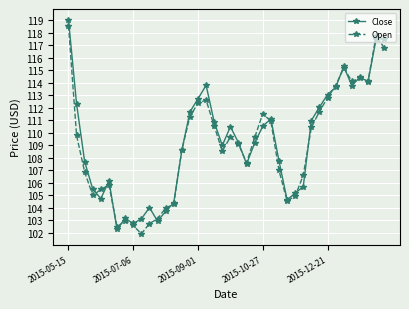

Which series has the largest total across all categories?

Close